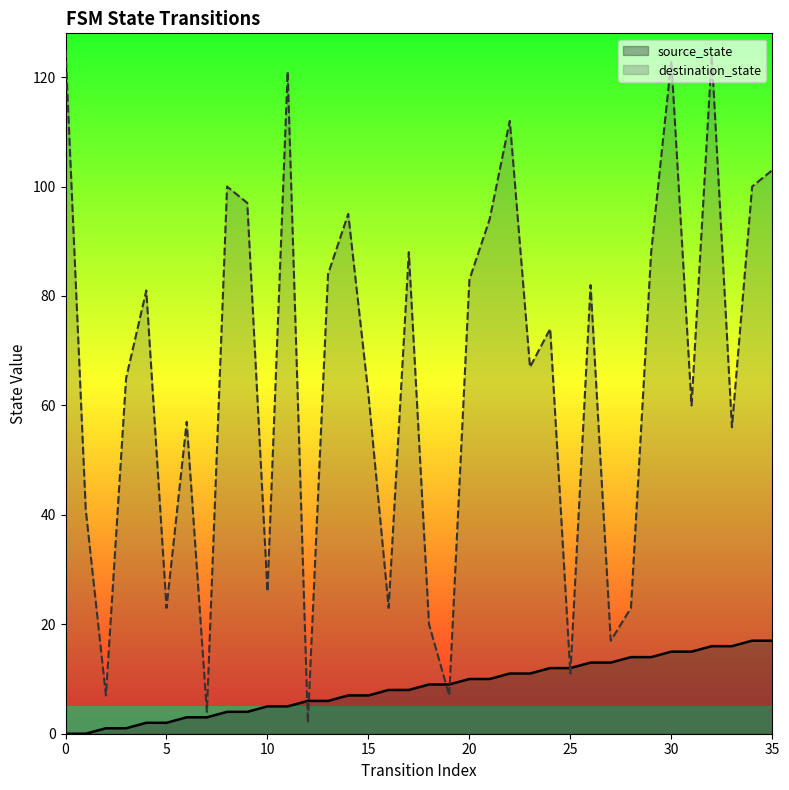

What is the value of the source_state point at the 35th from the left?

17